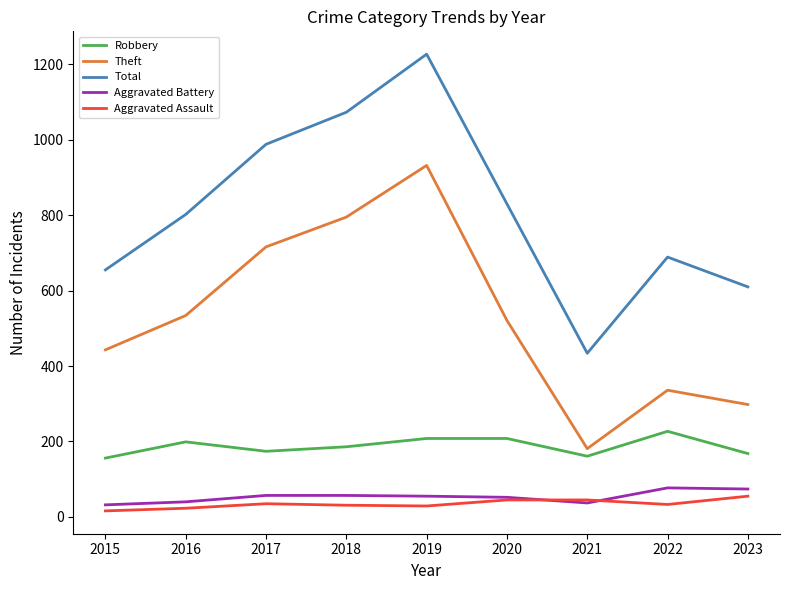

True or false: Aggravated Assault has a value of 45 at 2021.

True